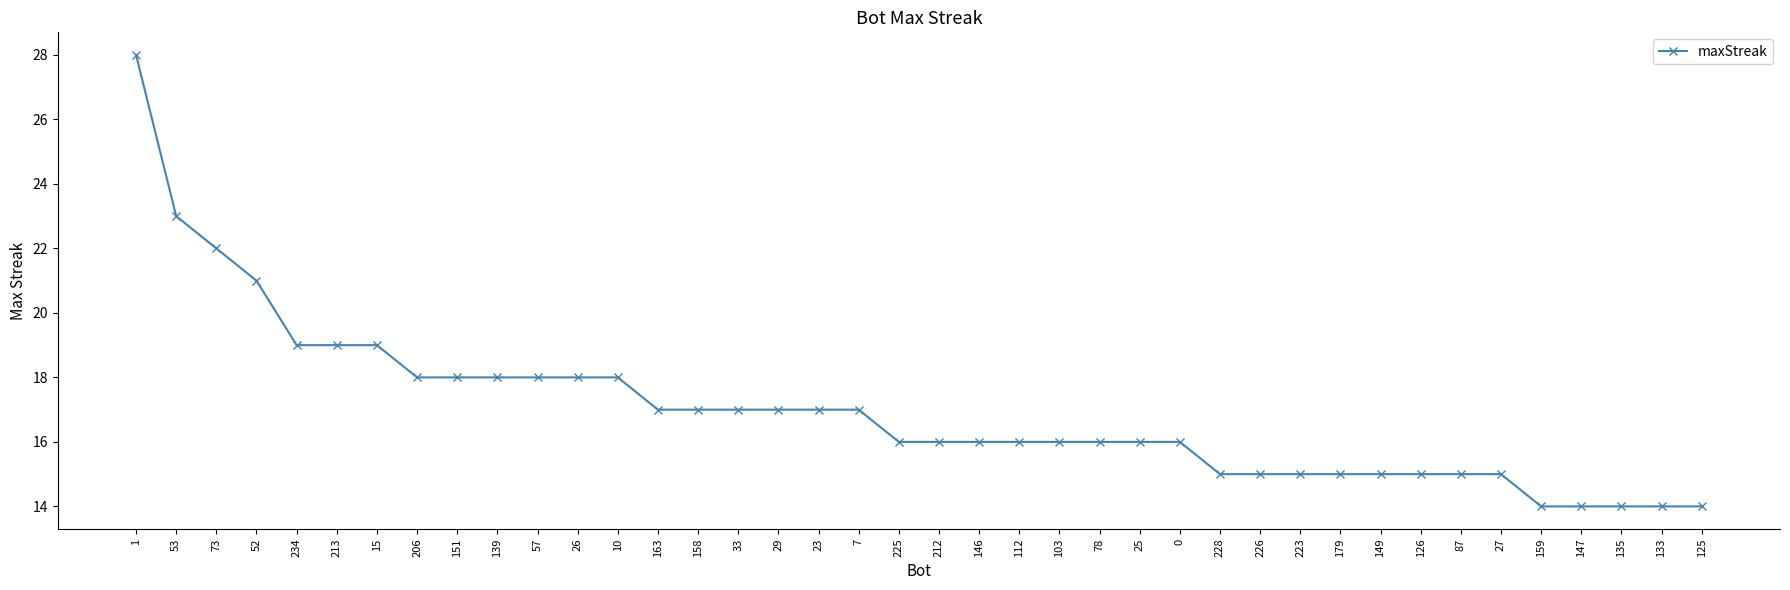

What is the sum of all values?

679